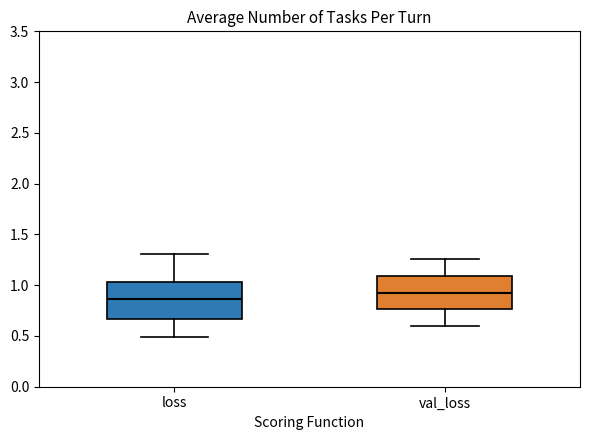

Reading left to right, transcribe this box plot: for each box, give where its median line is, the range the box spans, and where its two whiskers end, as read against the y-axis. The values are not printed on the chart, so give them approximately, as read against the axis.

loss: median 0.85, box 0.65 to 1.05, whiskers 0.50 to 1.30
val_loss: median 0.90, box 0.75 to 1.10, whiskers 0.60 to 1.25